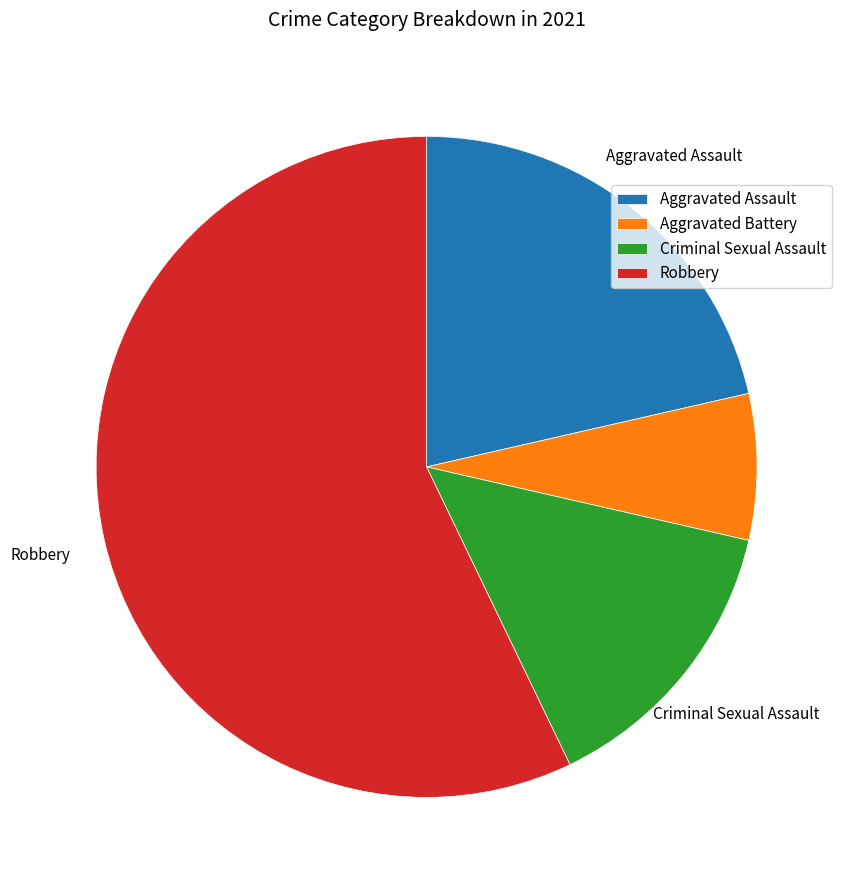

Is the sum of Aggravated Battery and Robbery greater than half?

Yes